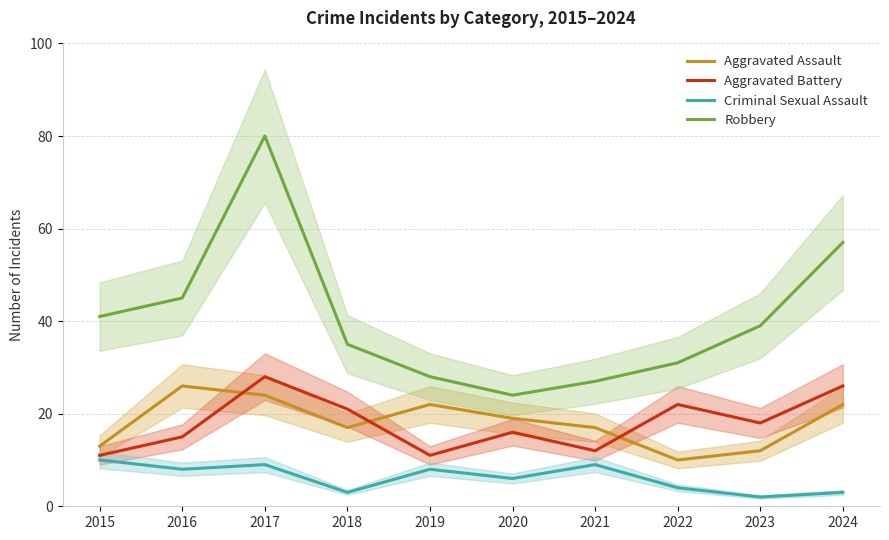

What are all the series names shown in the legend?

Aggravated Assault, Aggravated Battery, Criminal Sexual Assault, Robbery